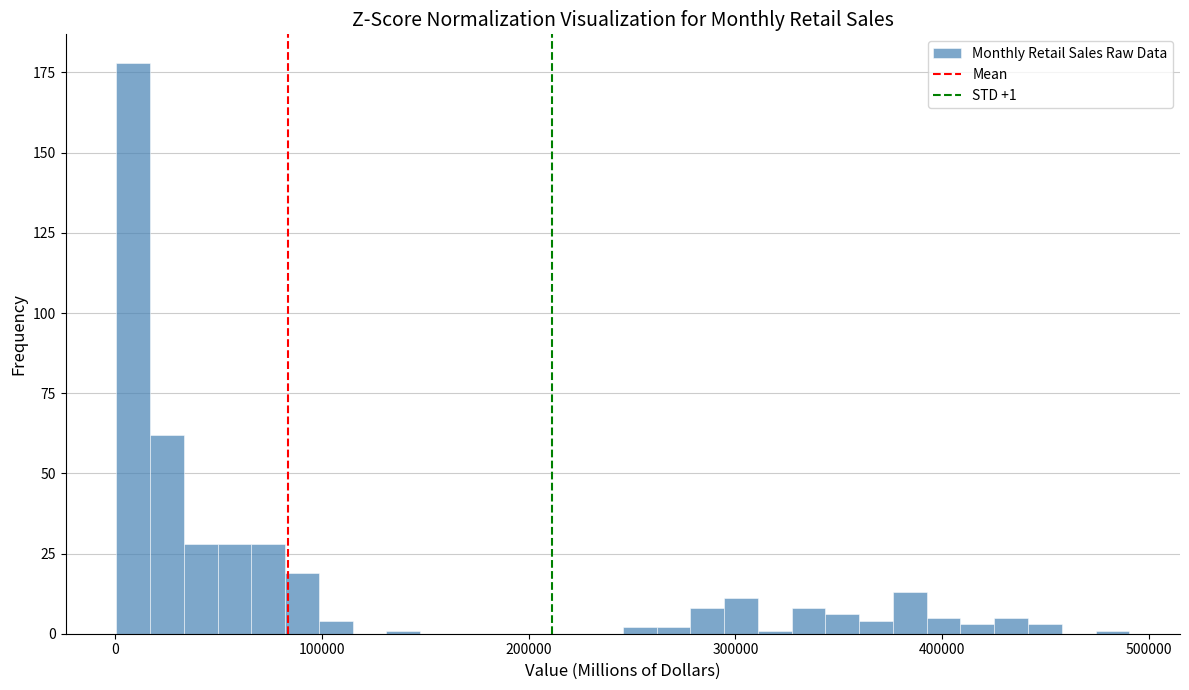

Read against the x-axis, roughly where is the centre of the tallest bar?

10000